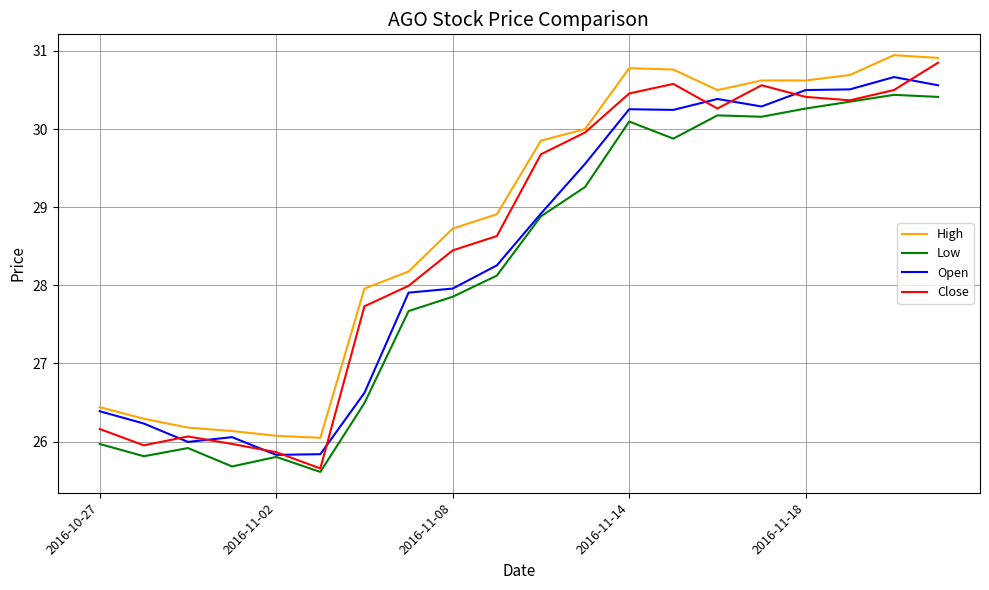

What is the greatest value displayed?

30.9